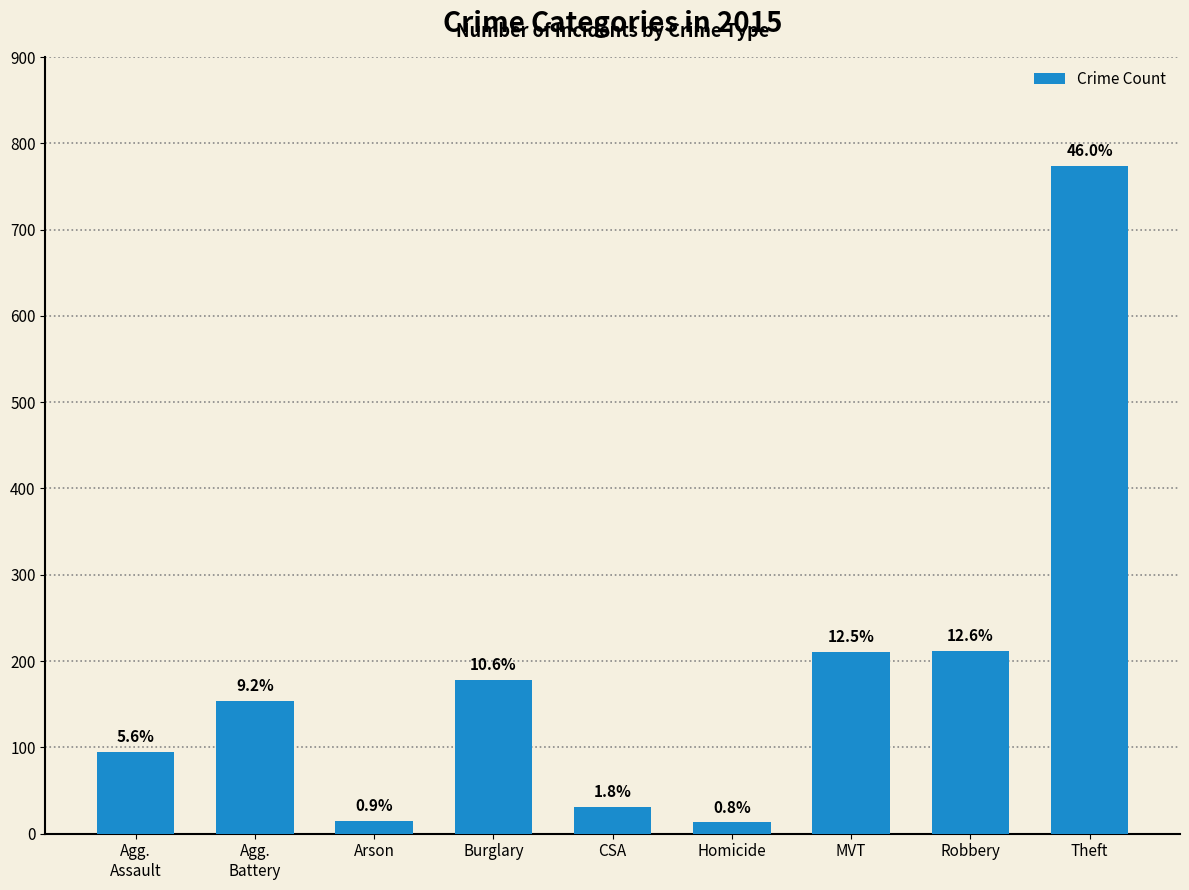

Which label corresponds to the smallest value in the chart?

Homicide